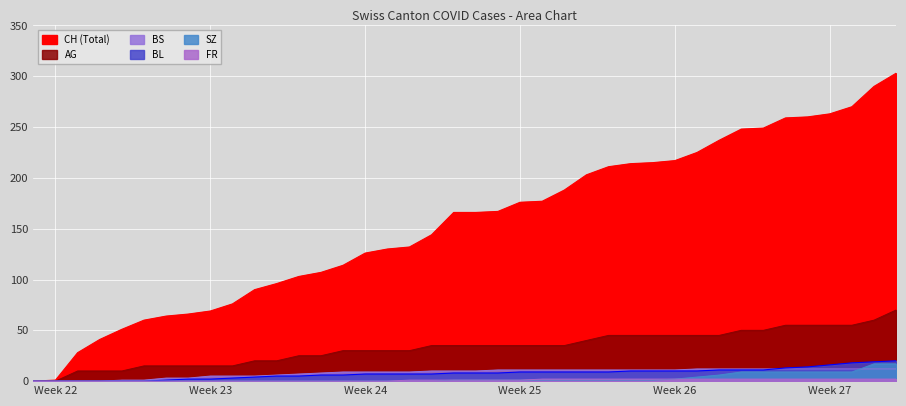

Does the chart display data point markers on the line(s)?

No